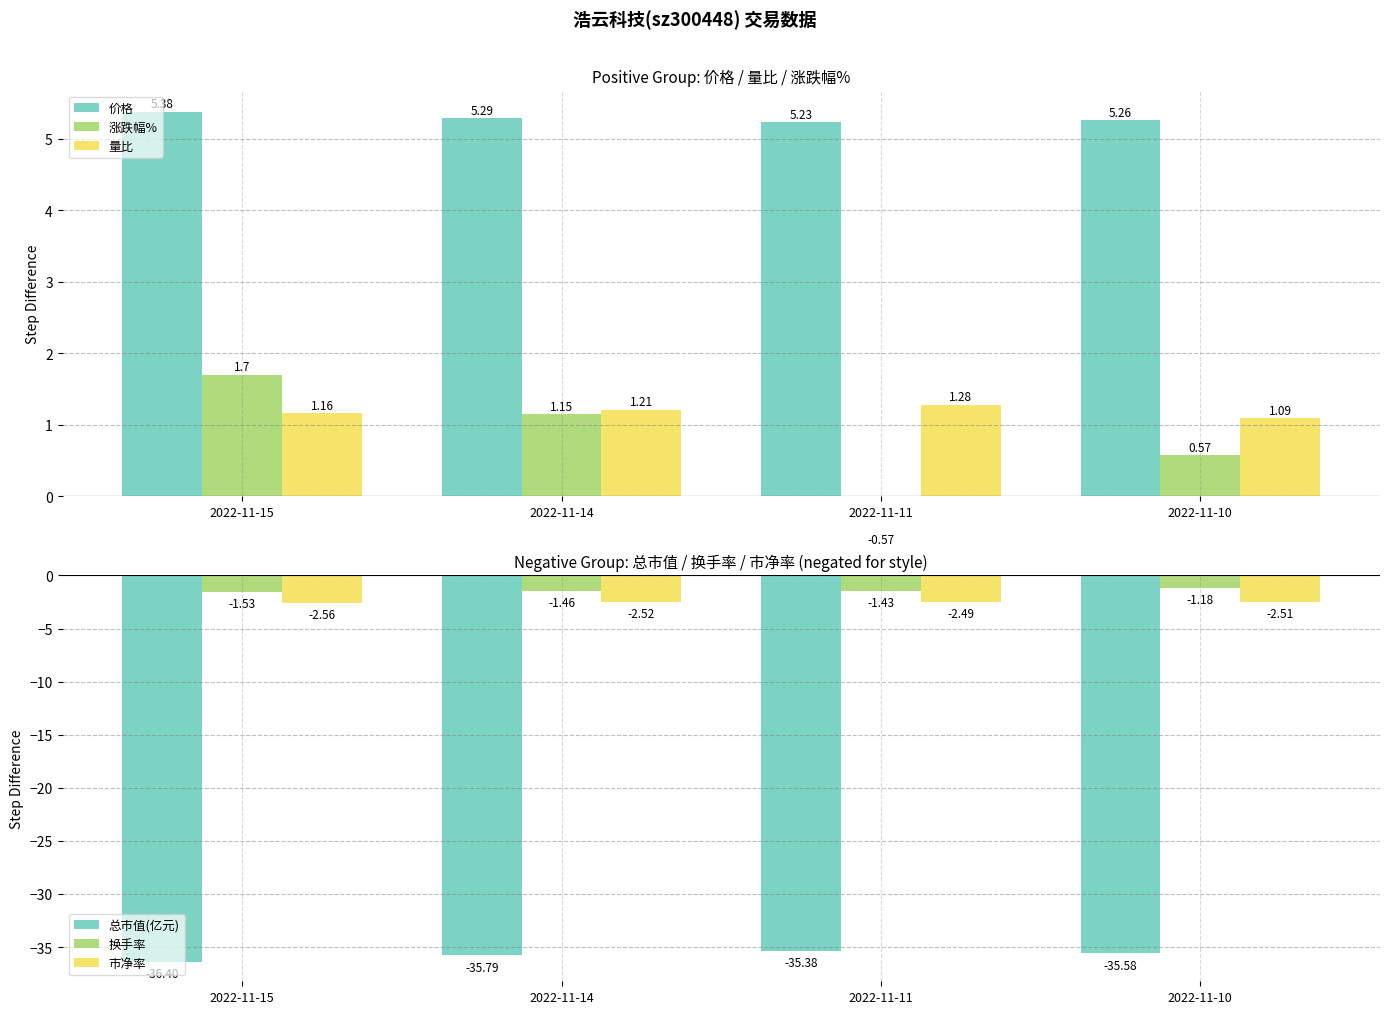

Which series has the largest range (max minus min)?

涨跌幅%